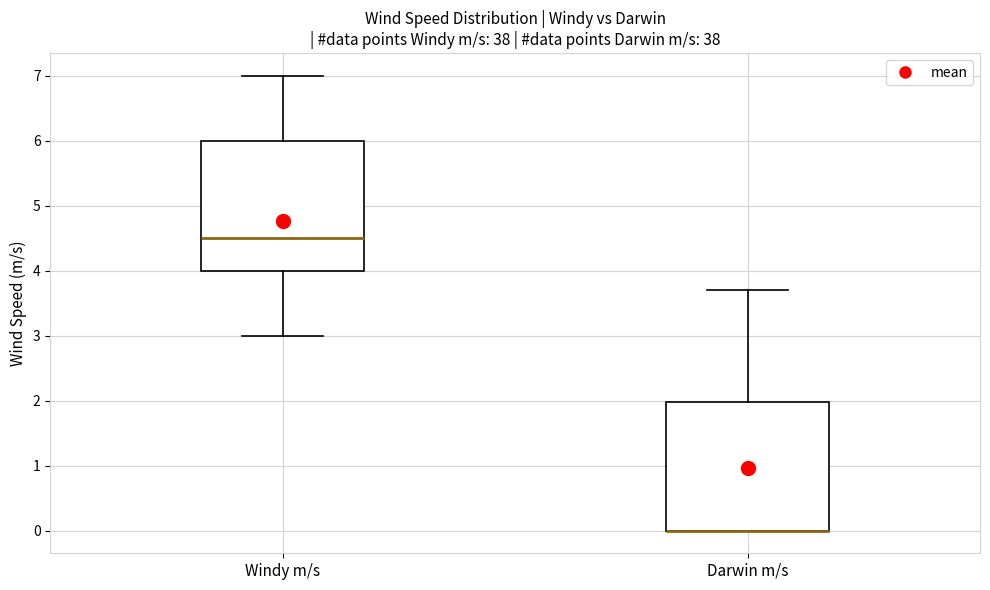

Reading left to right, read every box against the y-axis: the position of its median line, the range the box covers, and the ends of its whiskers. The values are not printed on the chart, so give them approximately, as read against the axis.

Windy m/s: median 4.5, box 4.0 to 6.0, whiskers 3.0 to 7.0
Darwin m/s: median 0.0 (drawn on the box's lower edge), box 0.0 to 2.0, whiskers 0.0 to 3.7